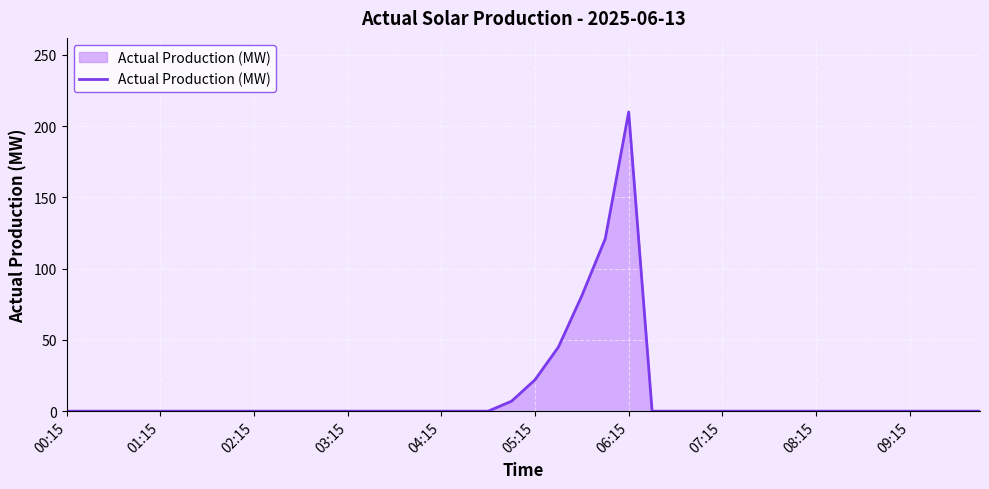

Count the number of values greater than 0.

6